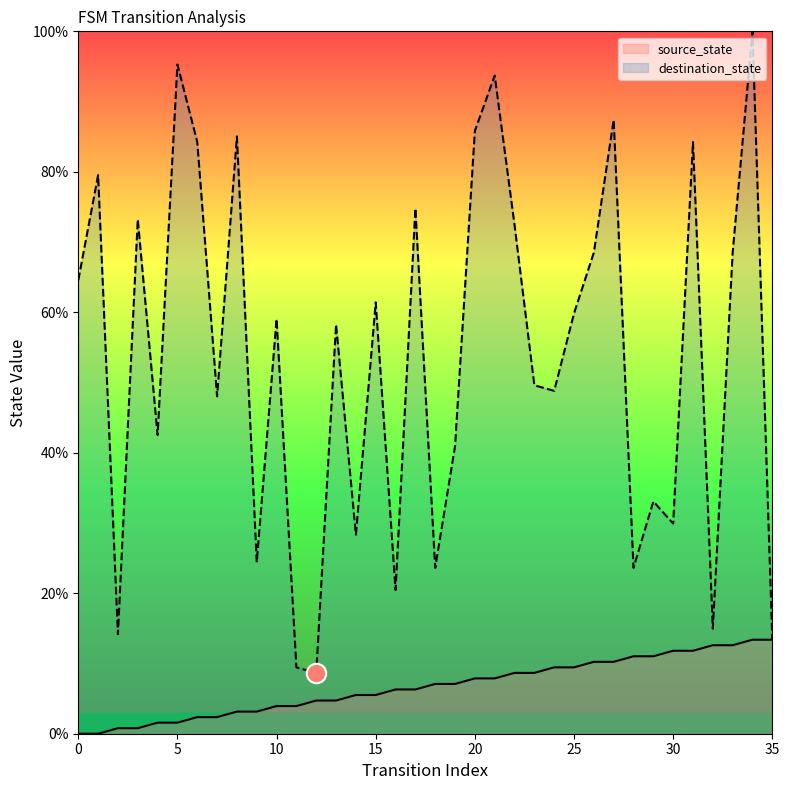

True or false: destination_state has a value of 20.5 at 16.

True